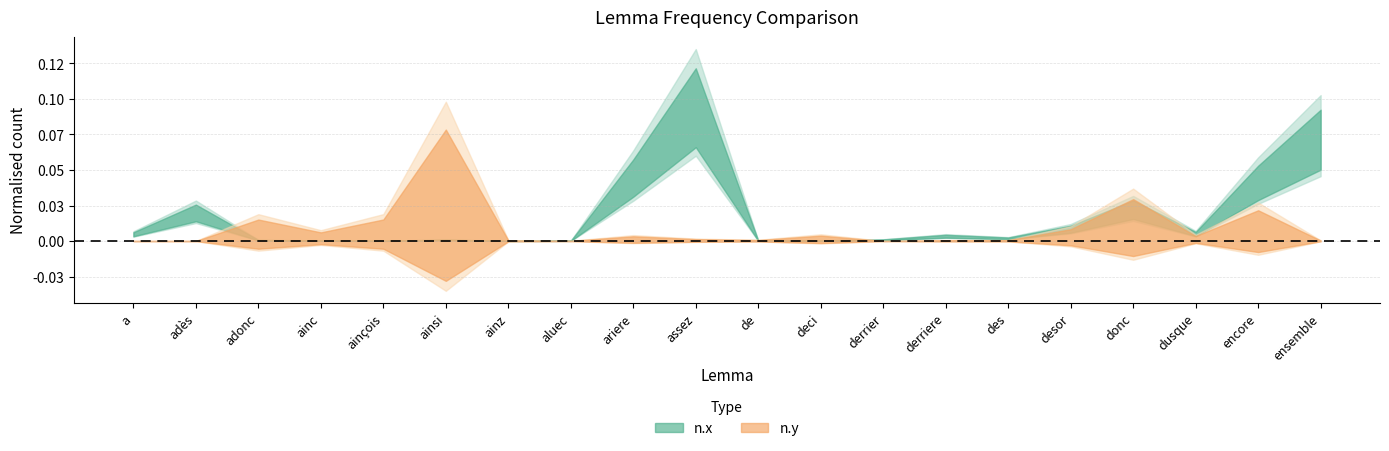

How many lines are shown in the chart?

2